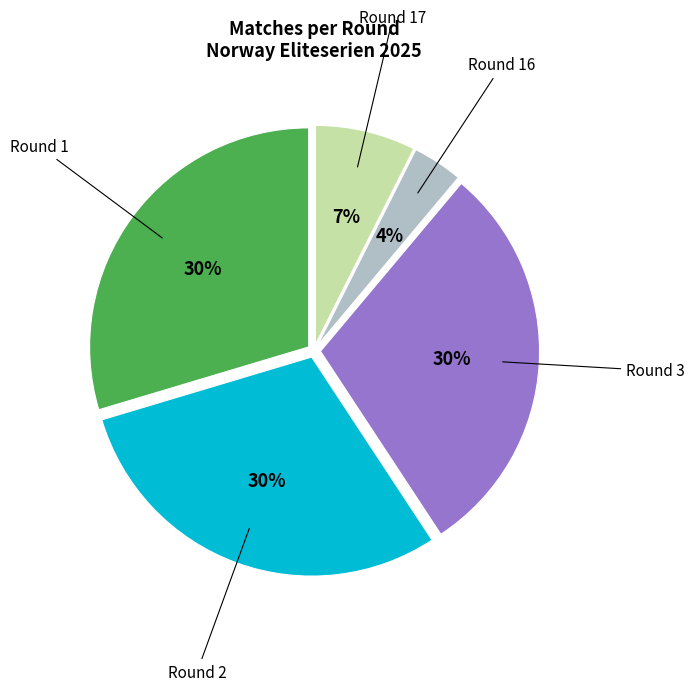

To the nearest percent, what is the average slice percentage?

20%